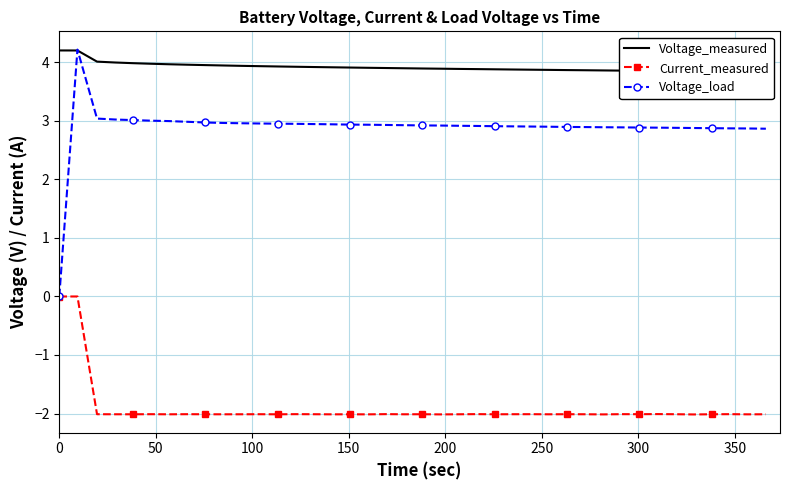

What is the value of the Voltage_load point at the 33rd from the left?

2.9